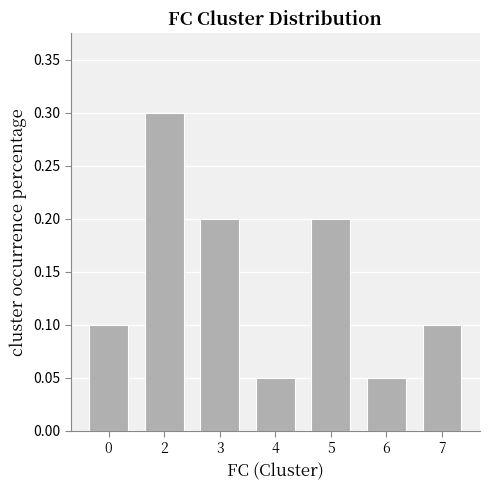

The value at 5 is 0.1. True or false?

False